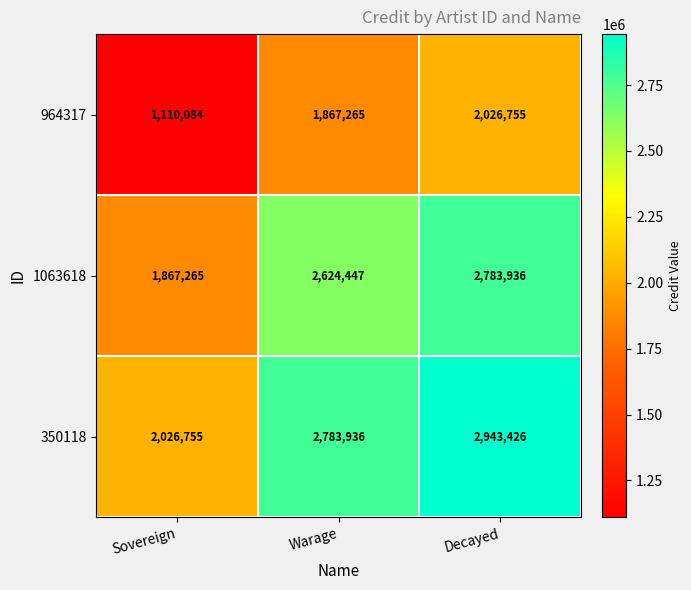

How many values in the 964317 series are below 1867265?

1